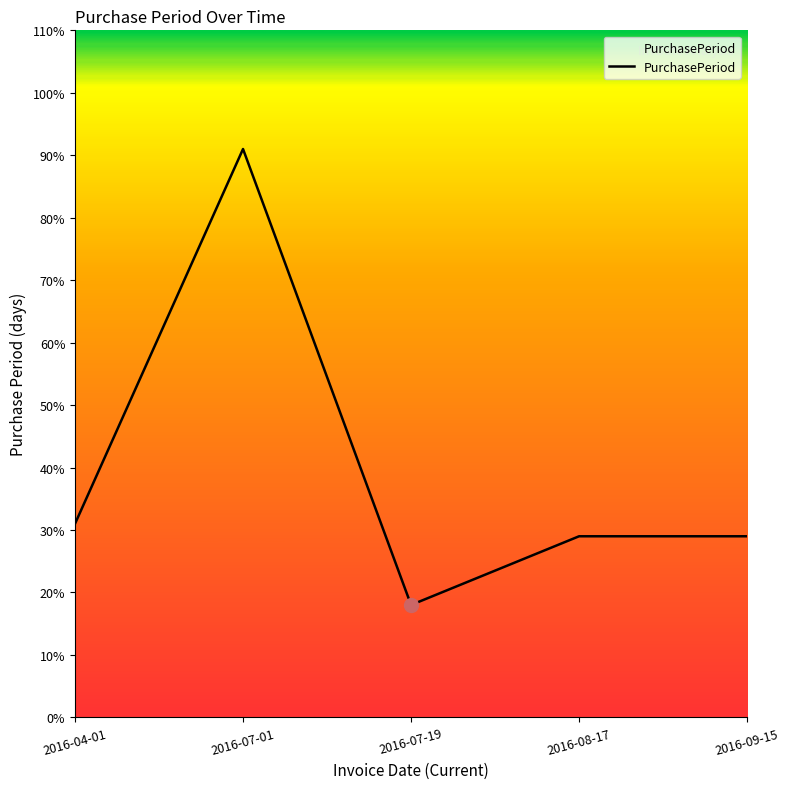

Reading right to left, what are all the values shown in this chart?

29	29	18	91	31